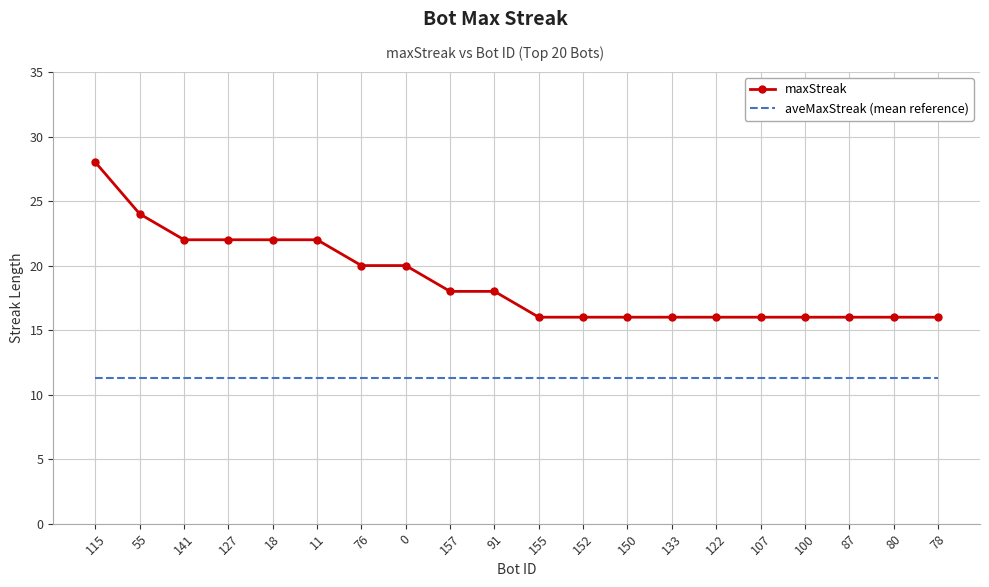

Rank the series by their average value, from lowest to highest.

aveMaxStreak (mean reference), maxStreak